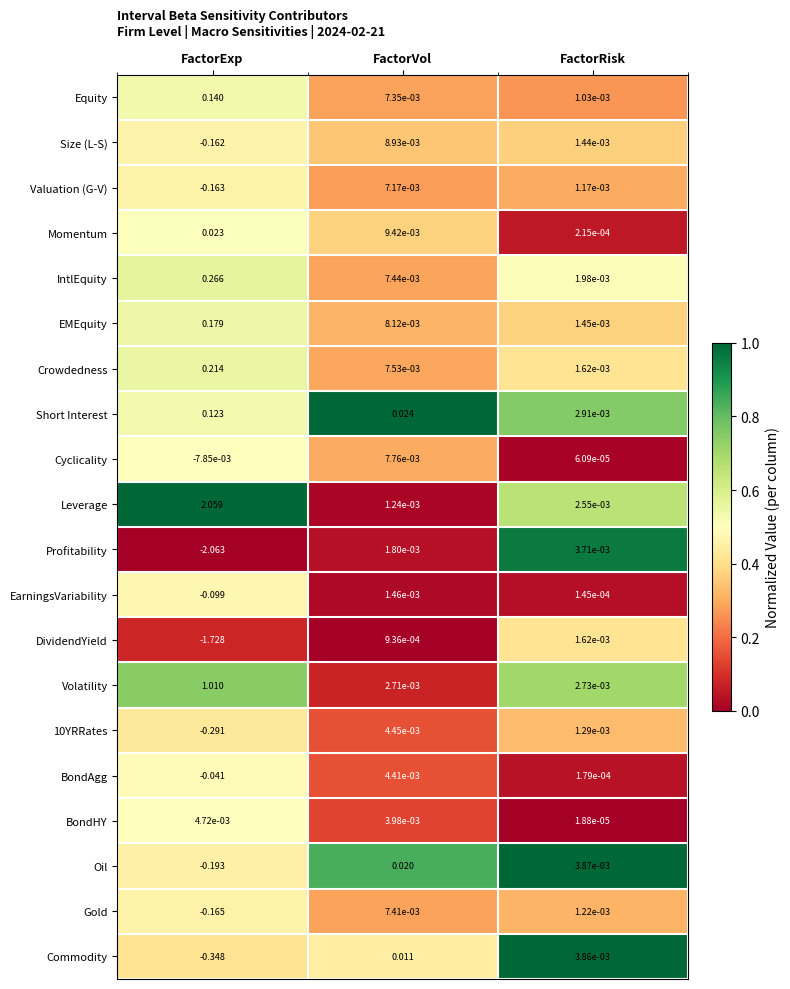

Is the value of Valuation (G-V) at FactorExp greater than the value of Profitability at FactorRisk?

No